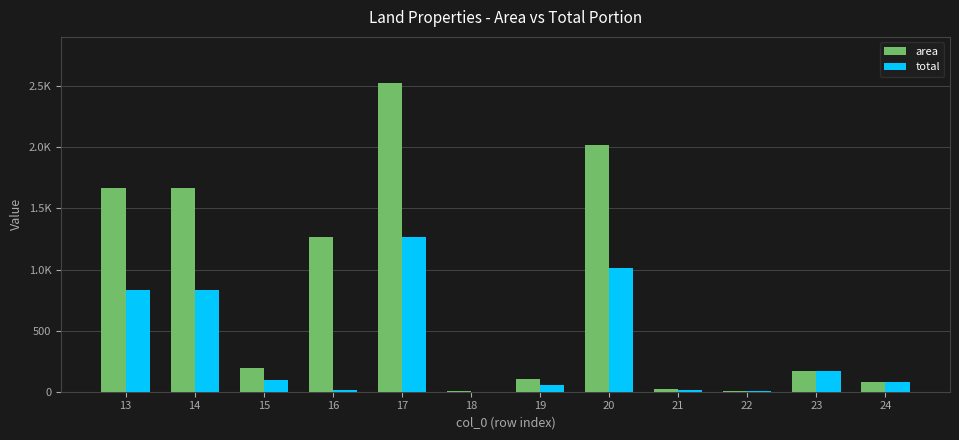

Reading left to right, extract all data points from this chart.

area: 13=1670.1	14=1670.1	15=191.0	16=1267.0	17=2524.8	18=3.3	19=106.9	20=2021.1	21=25.8	22=8.6	23=169.8	24=80.6
total: 13=835.1	14=835.1	15=95.5	16=14.4	17=1262.4	18=1.7	19=53.4	20=1010.6	21=12.9	22=4.3	23=169.8	24=80.6